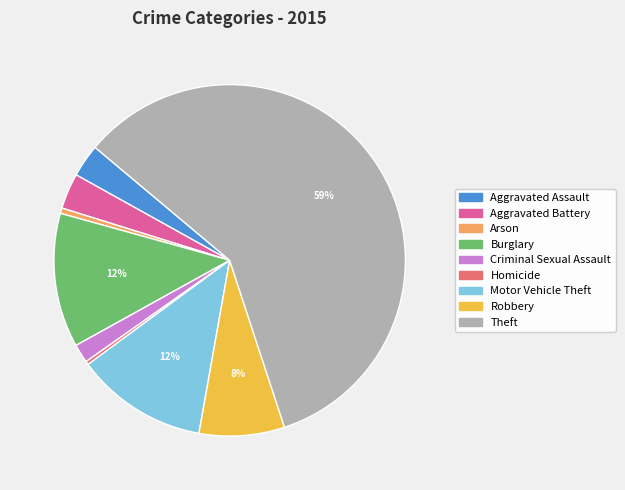

Count the number of slices in the pie.

9